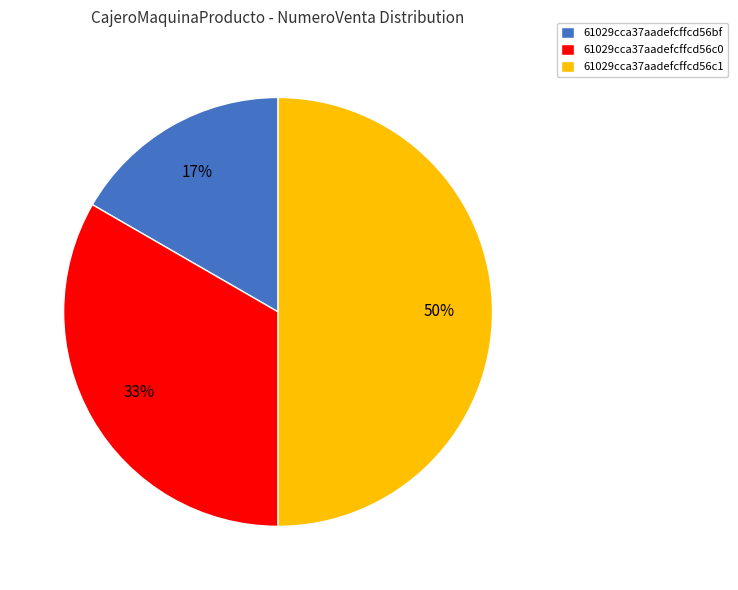

What percentage is the 61029cca37aadefcffcd56bf slice, to the nearest percent?

17%